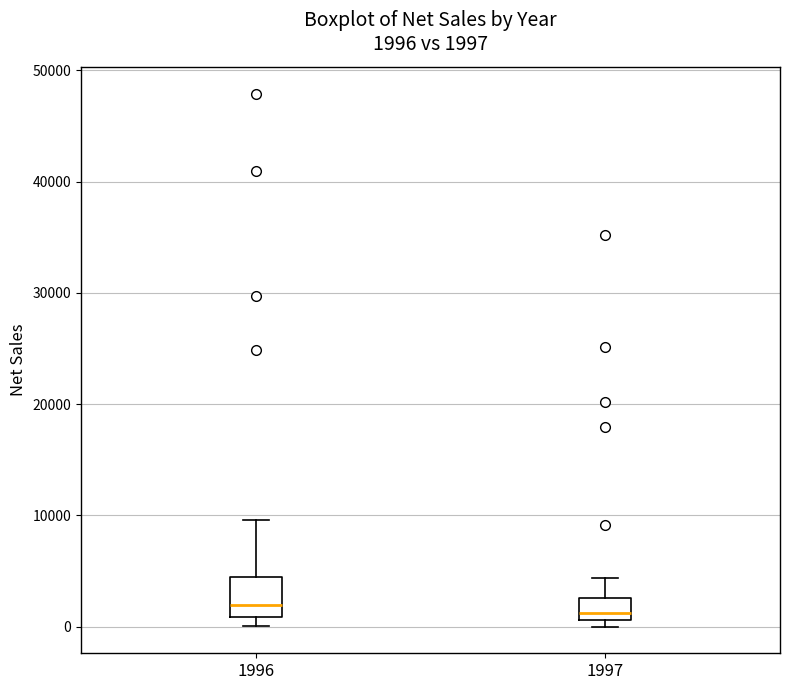

Comparing the boxes themselves (not the whiskers), which one is the tallest?

1996